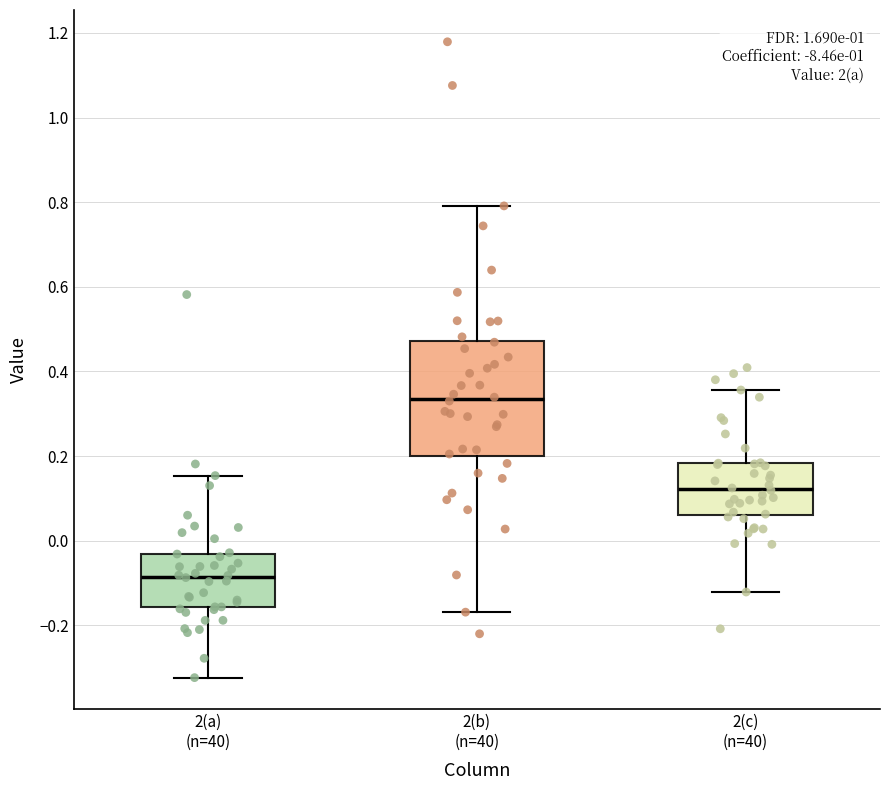

Where is the lower edge of the box for 2(c) (n=40) on the y-axis? The values are not printed on the chart, so give them approximately, as read against the axis.

0.06